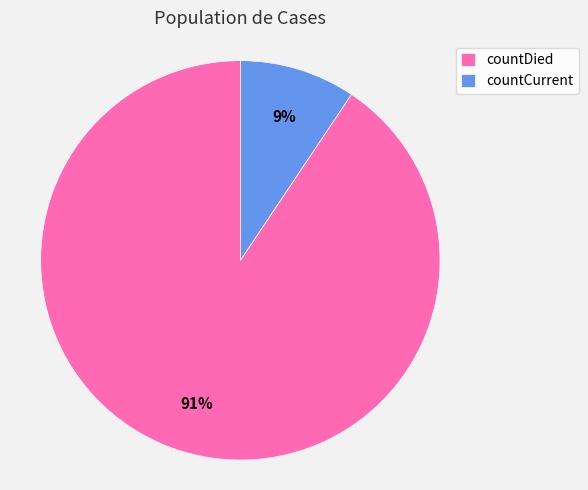

To the nearest percent, what portion does countDied represent?

91%